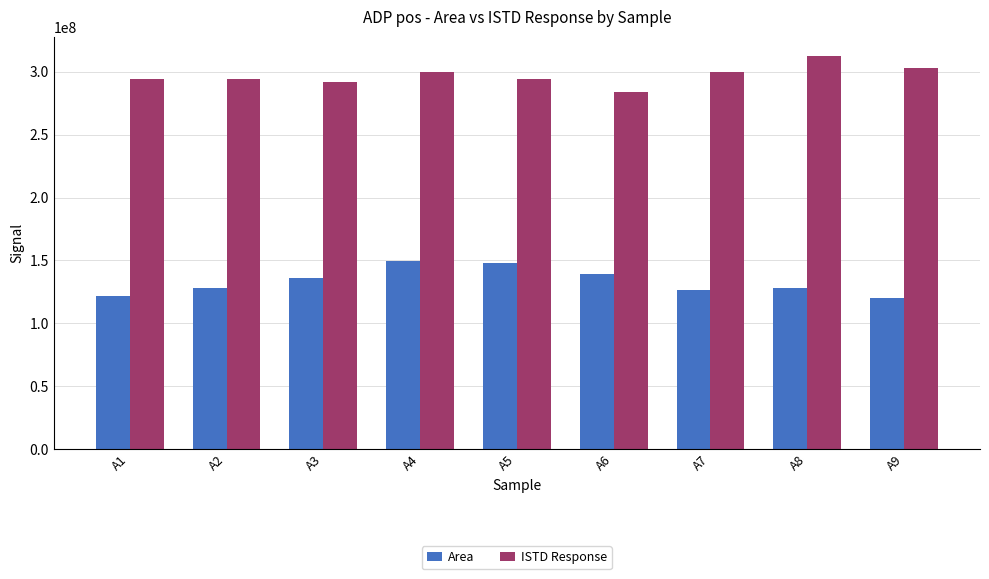

At which category does the chart reach its peak across all series?

A8